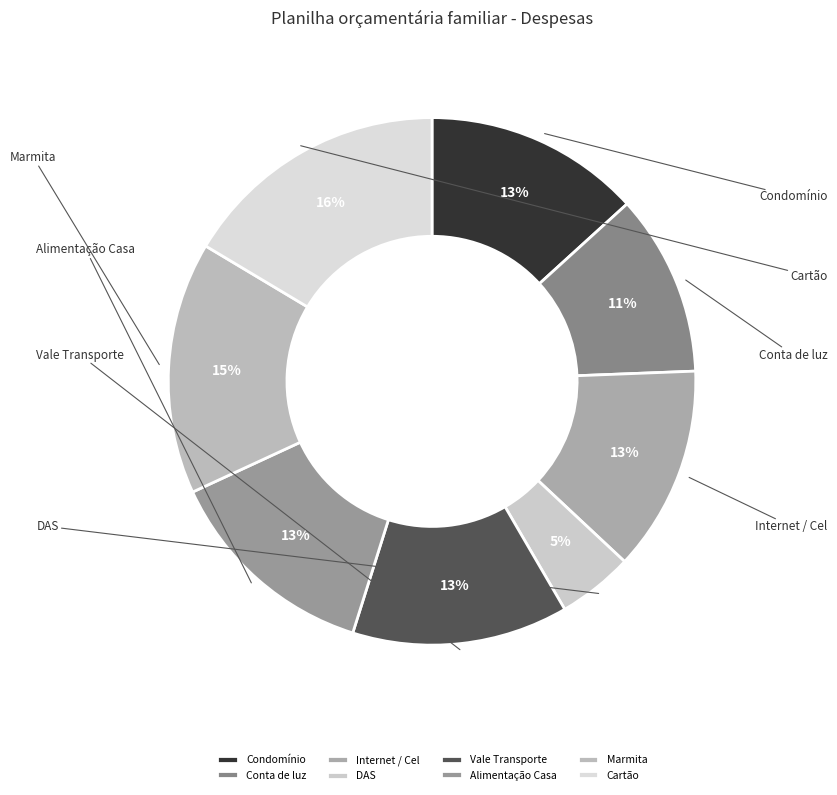

Do Conta de luz and Vale Transporte together represent more than half of the pie?

No